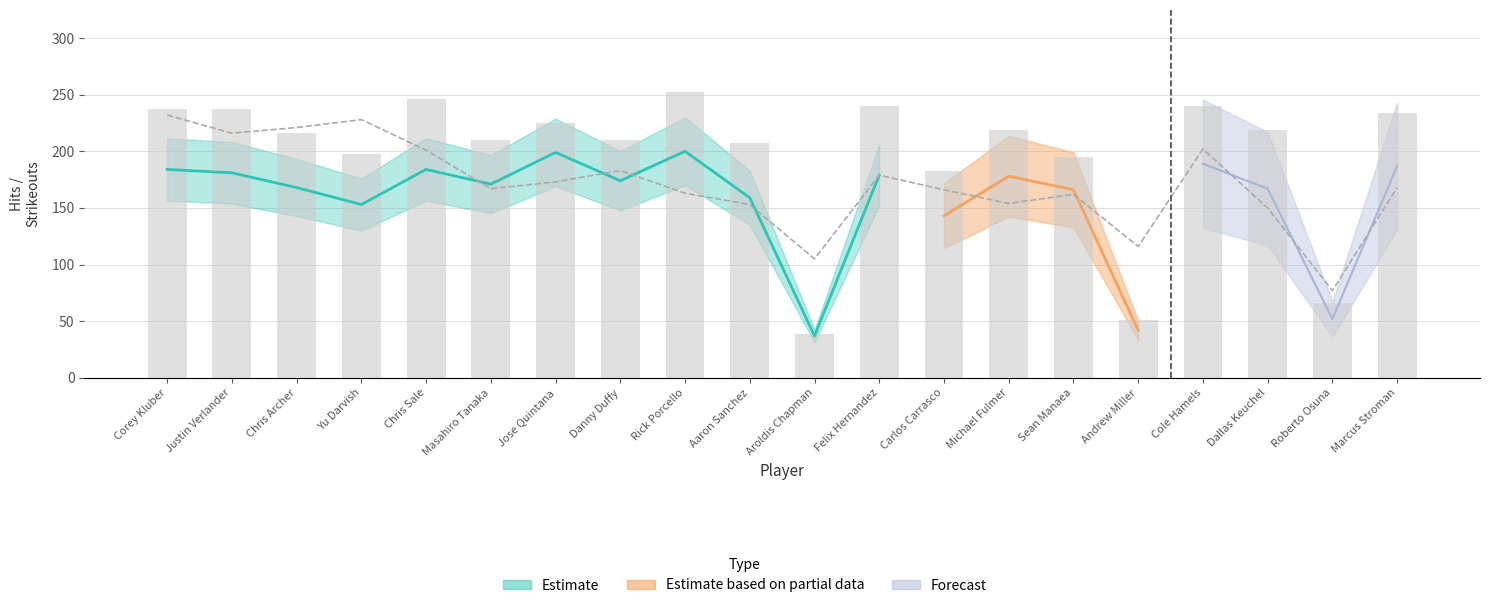

Is it true that ip equals 54 at 17?

False